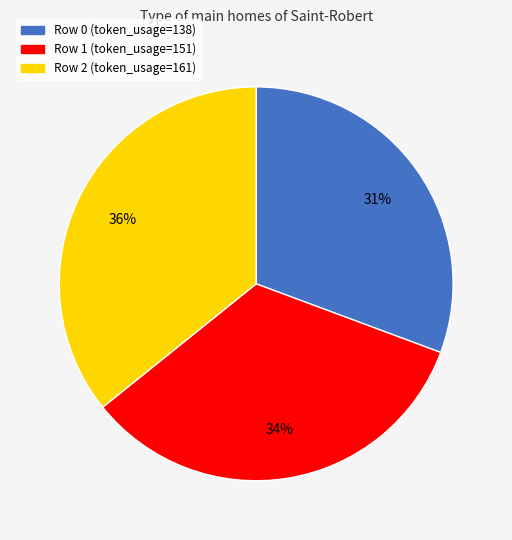

Is Row 1 the majority of the pie?

No